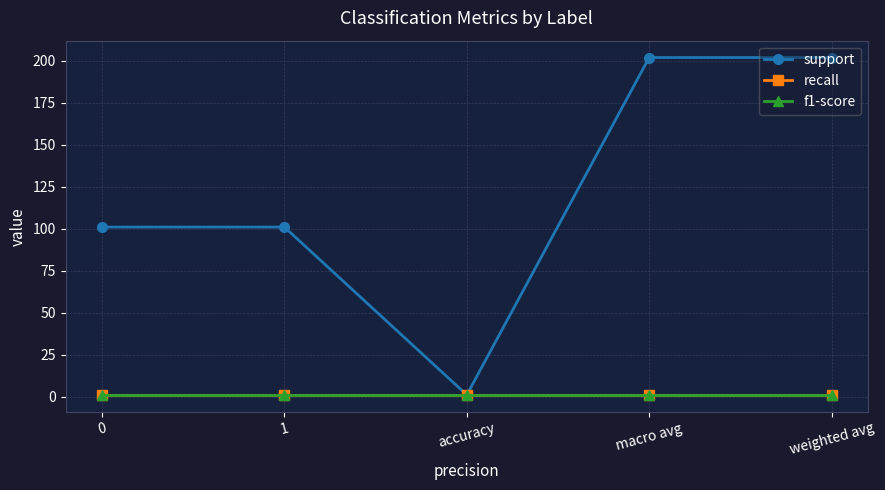

Is the value of support at 0 greater than the value of recall at weighted avg?

Yes